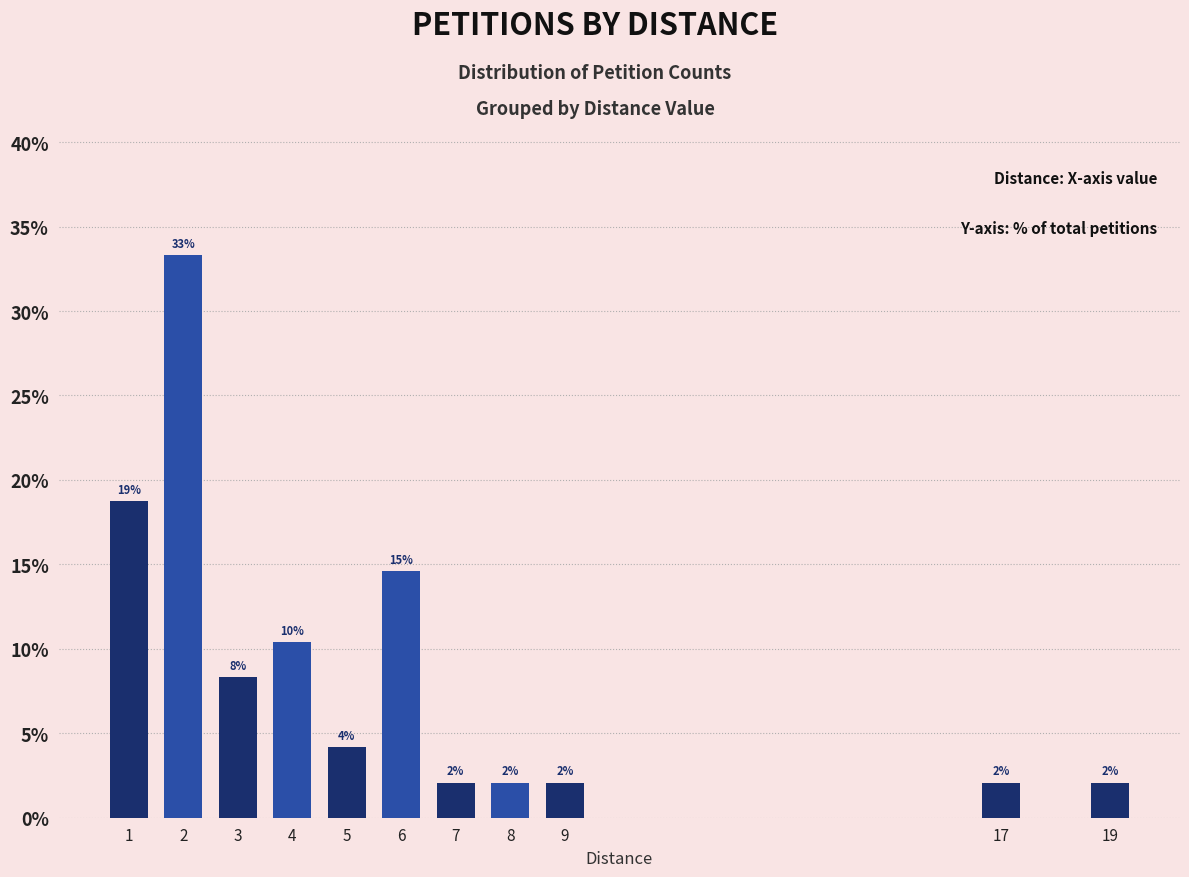

What is the maximum value shown in the chart?

33.3